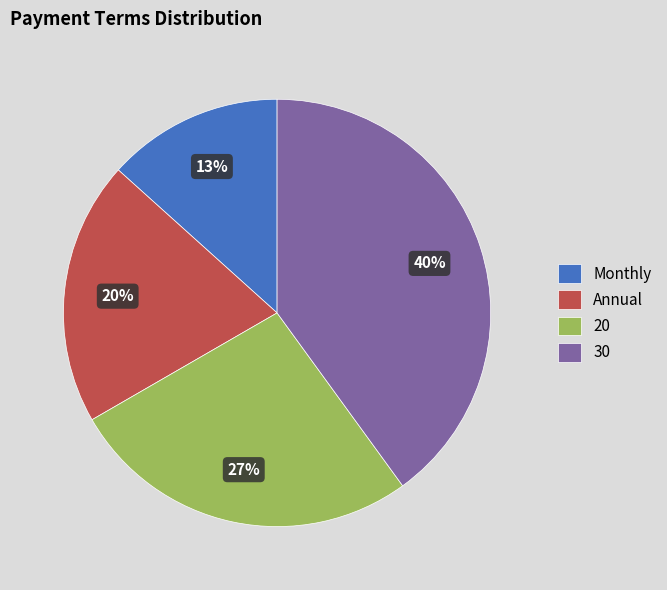

Which slice is the largest?

30